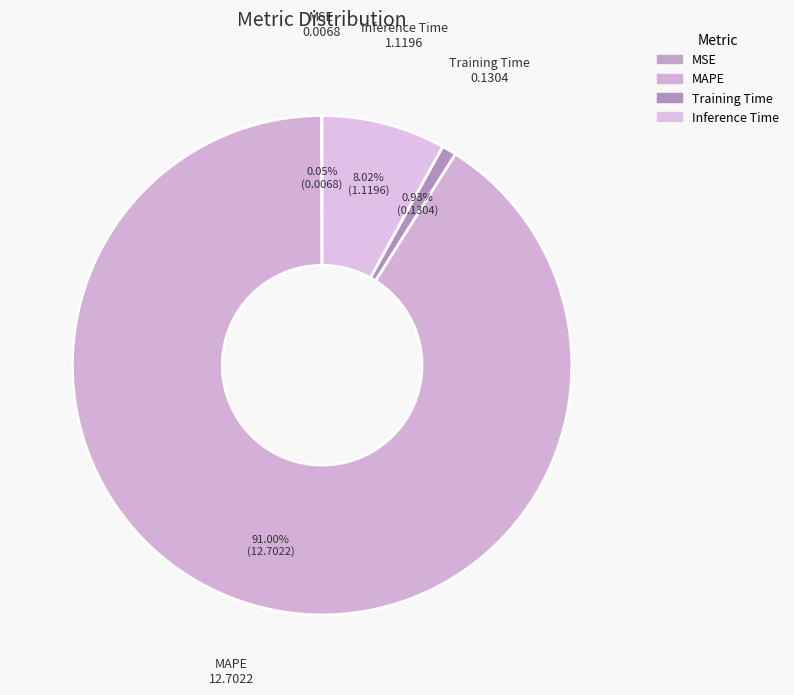

Which has a higher value, Training Time or Inference Time?

Inference Time